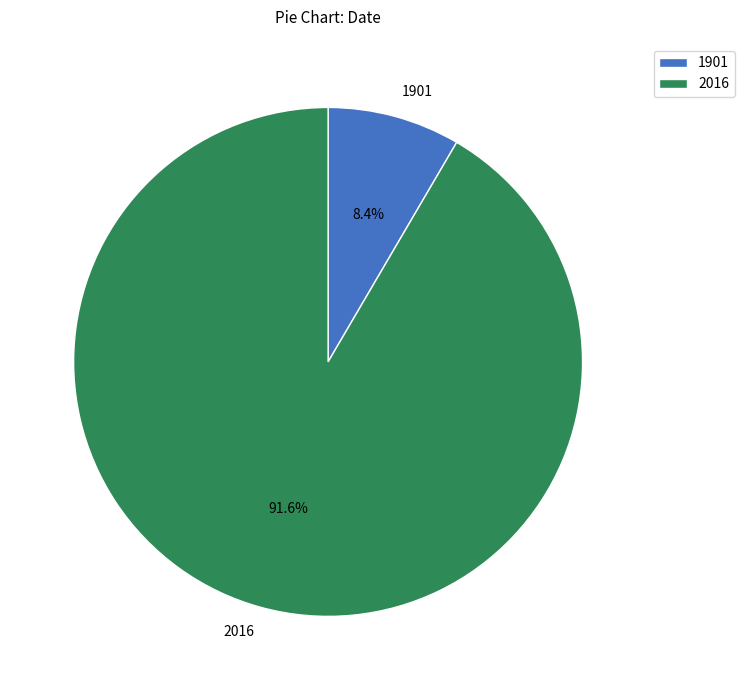

What is the majority slice?

2016